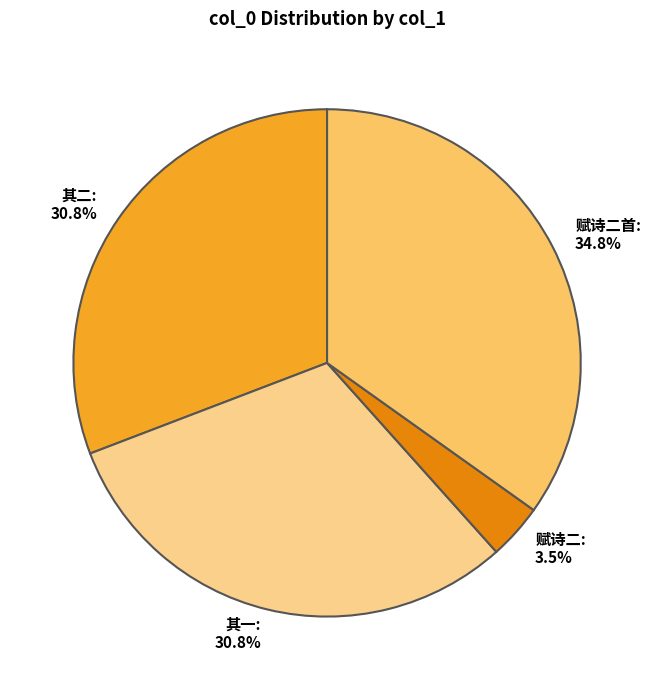

Which category has the biggest portion of the pie?

赋诗二首